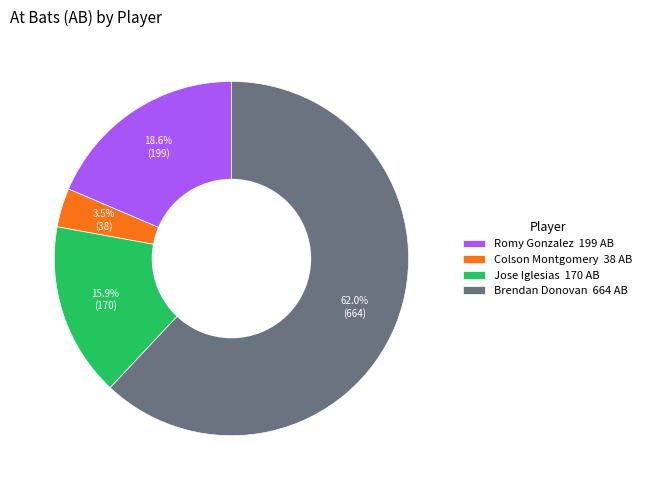

Which category has the smallest portion of the pie?

Colson Montgomery